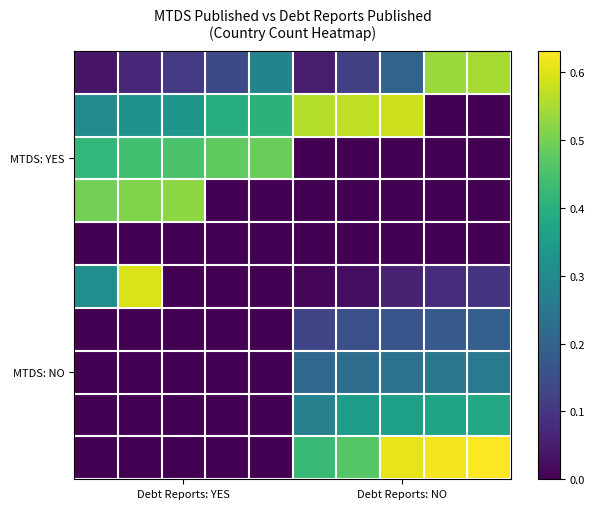

At which category is the sum across all series the highest?

Debt Reports: NO